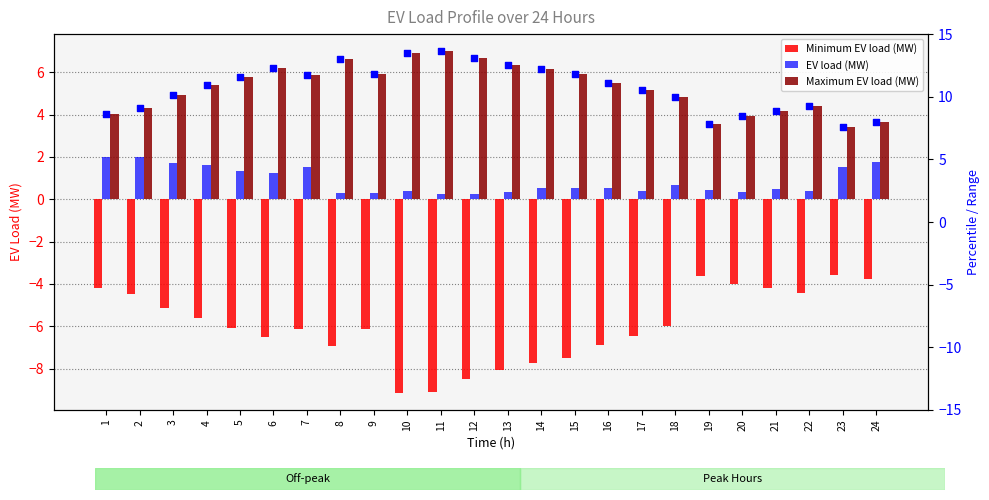

What are all the series names shown in the legend?

Minimum EV load (MW), EV load (MW), Maximum EV load (MW)